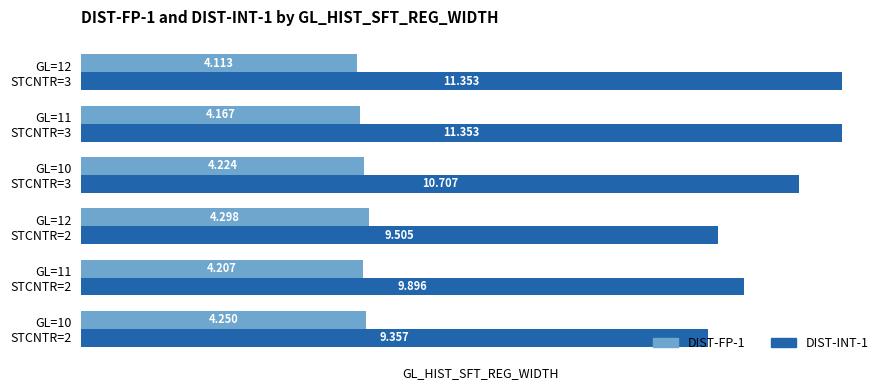

How many series are shown in this chart?

2